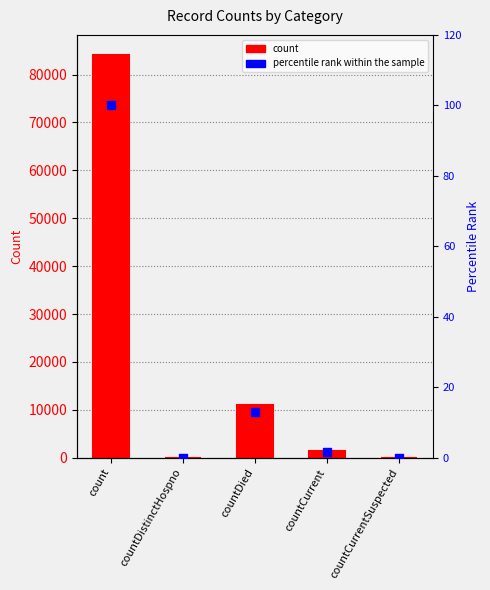

Which series has the largest total across all categories?

count